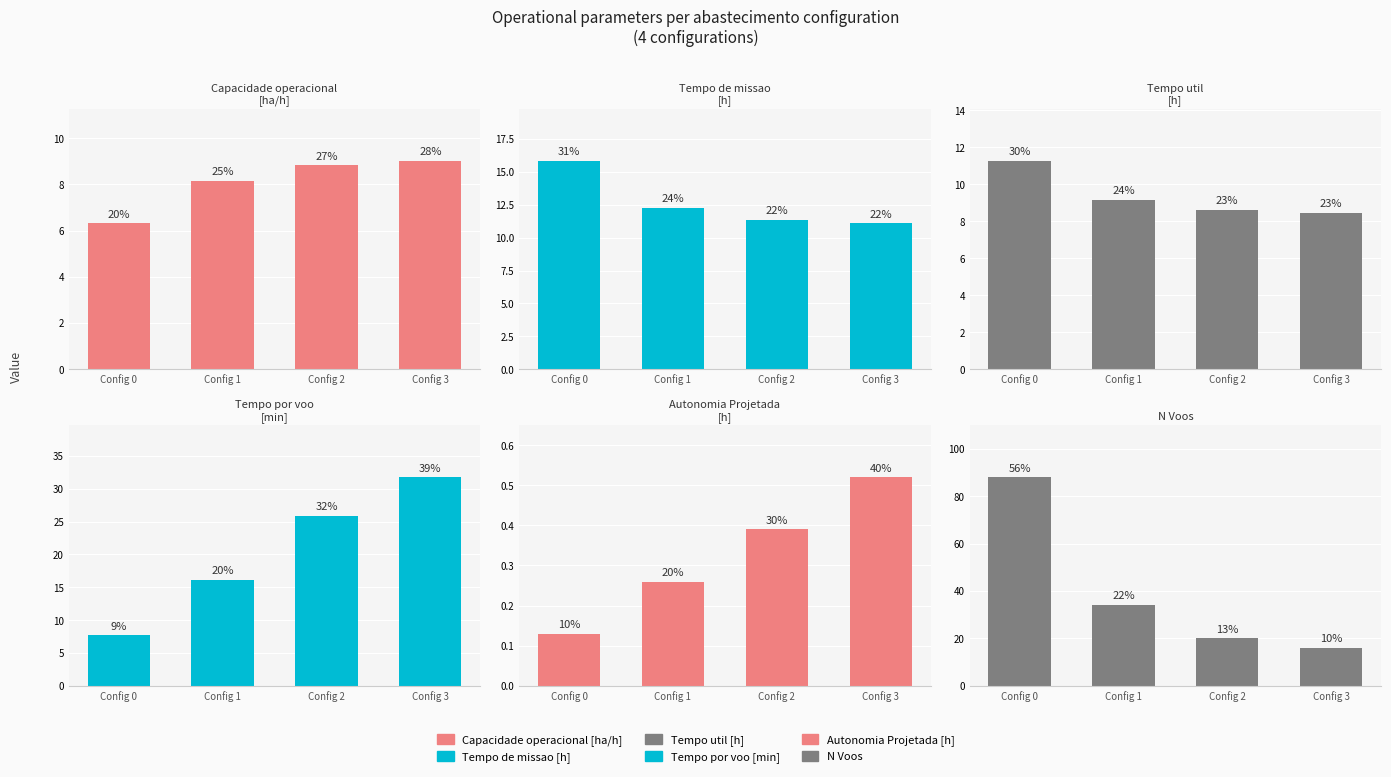

Reading right to left, list all the values displayed in this chart.

Capacidade operacional [ha/h]: Config 3=9.0	Config 2=8.8	Config 1=8.2	Config 0=6.3
Tempo de missao [h]: Config 3=11.1	Config 2=11.3	Config 1=12.3	Config 0=15.8
Tempo util [h]: Config 3=8.5	Config 2=8.6	Config 1=9.2	Config 0=11.3
Tempo por voo [min]: Config 3=31.8	Config 2=25.8	Config 1=16.2	Config 0=7.7
Autonomia Projetada [h]: Config 3=0.5	Config 2=0.4	Config 1=0.3	Config 0=0.1
N Voos: Config 3=16.0	Config 2=20.0	Config 1=34.0	Config 0=88.0